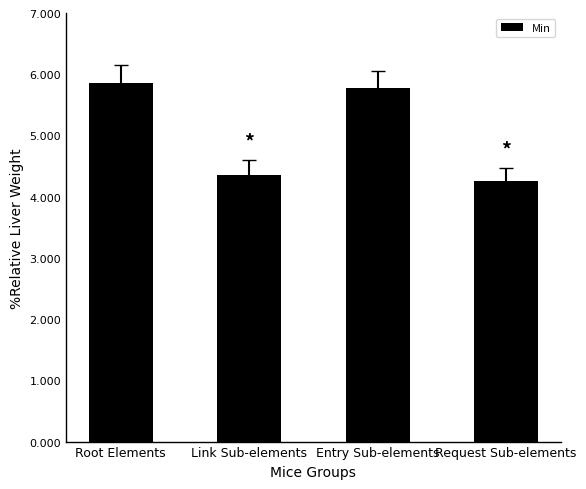

Is it true that the value at Entry Sub-elements is 7.9?

False